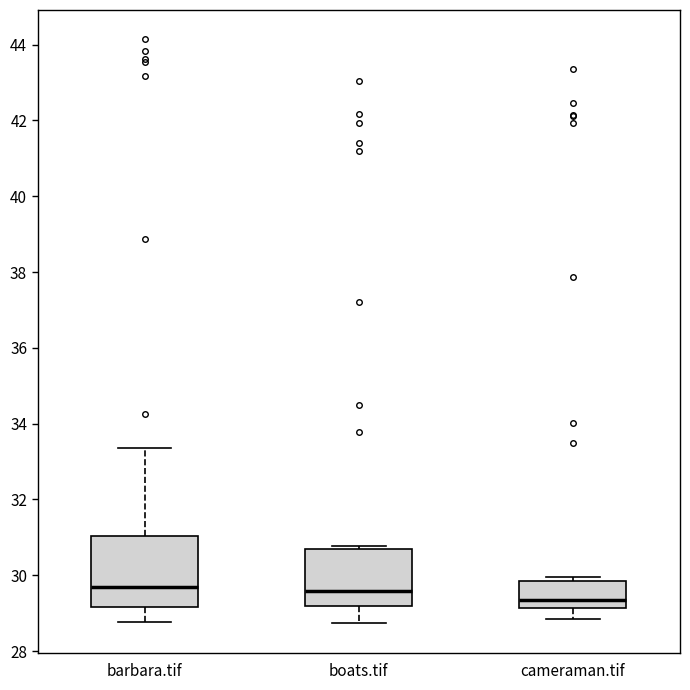

Reading left to right, transcribe this box plot: for each box, give where its median line is, the range the box spans, and where its two whiskers end, as read against the y-axis. The values are not printed on the chart, so give them approximately, as read against the axis.

barbara.tif: median 29.6, box 29.2 to 31.0, whiskers 28.8 to 33.4
boats.tif: median 29.6, box 29.2 to 30.6, whiskers 28.8 to 30.8
cameraman.tif: median 29.4, box 29.2 to 29.8, whiskers 28.8 to 30.0